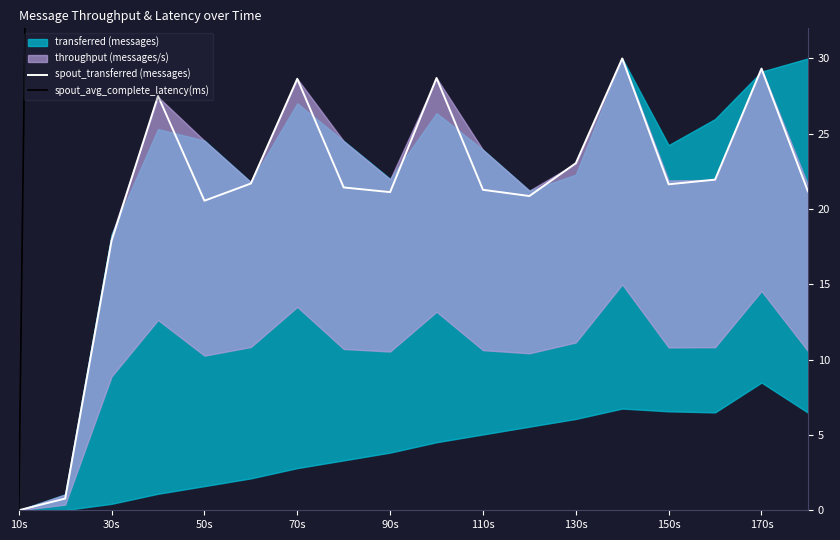

True or false: spout_transferred (messages) has a value of 12.9 at 10s.

False